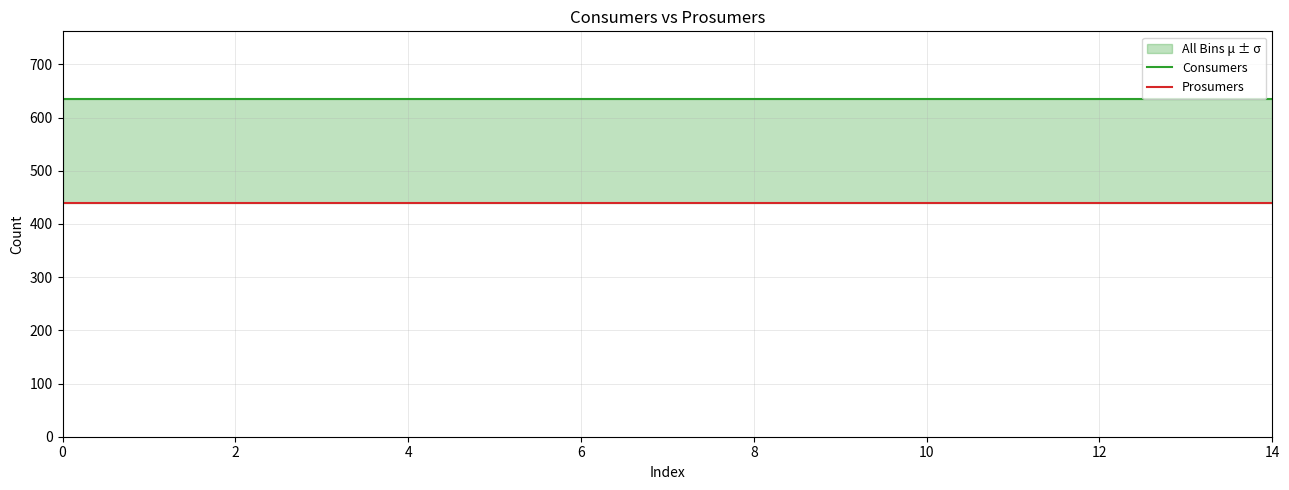

The Prosumers series shows 440 at 14. True or false?

True